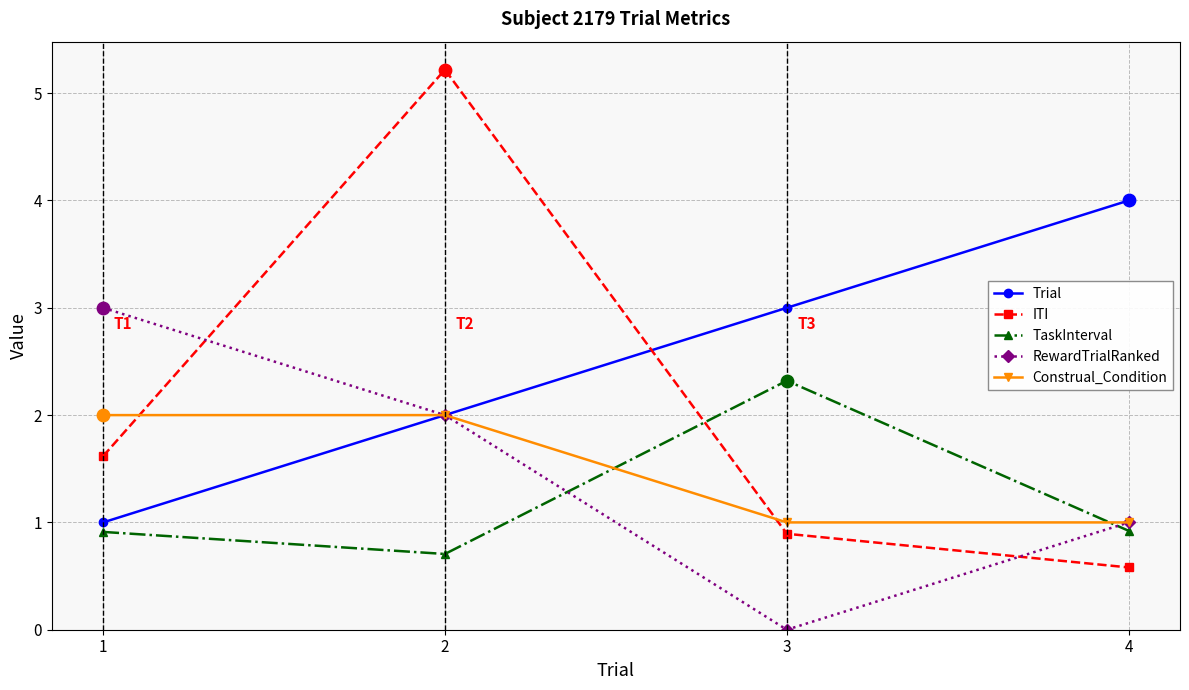

Which series changed the most between 1 and 3?

RewardTrialRanked